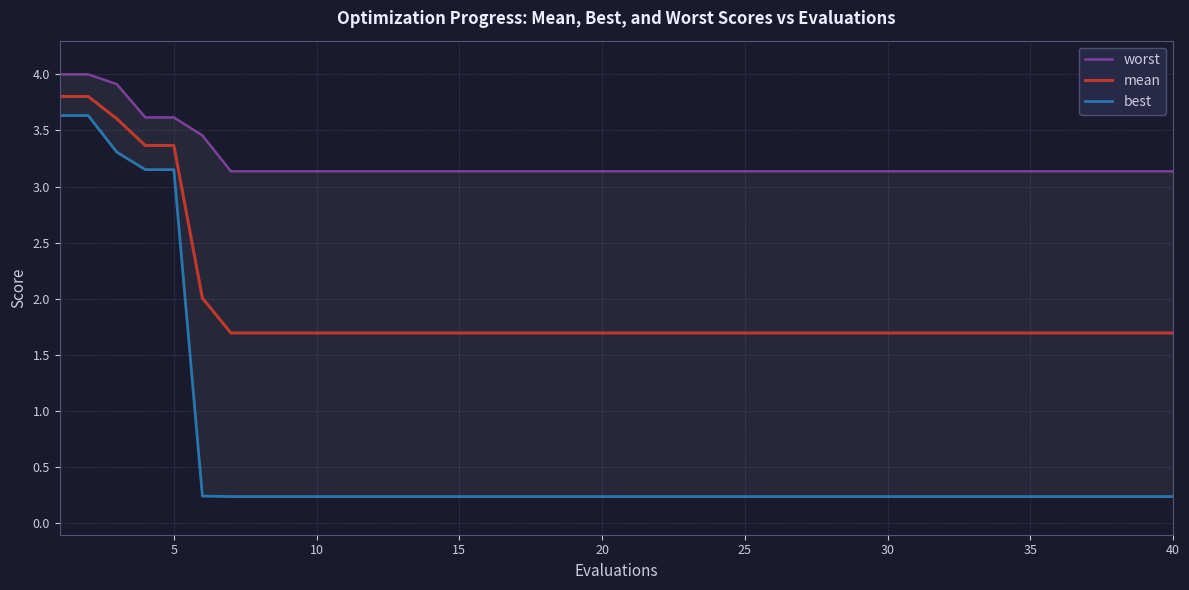

True or false: mean and worst intersect in this chart.

False